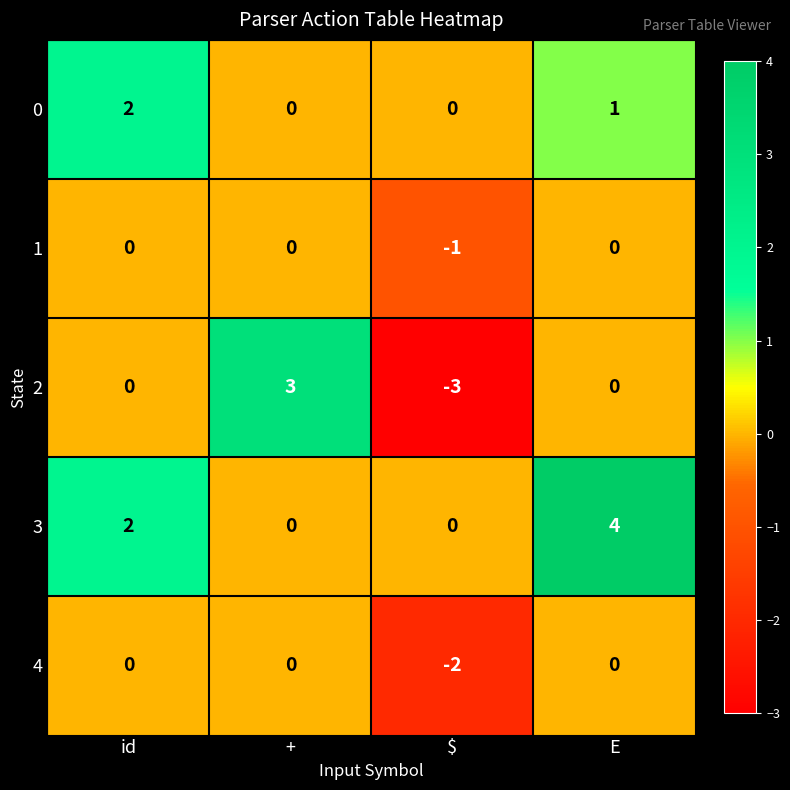

Count the 3 values in the range 0 to 4.

4